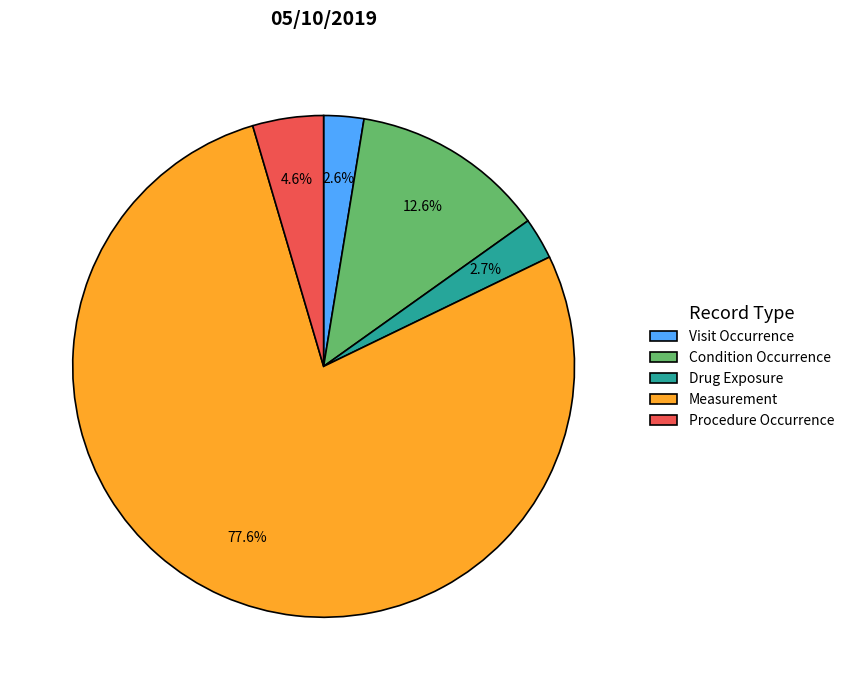

What percentage is the Drug Exposure slice, to the nearest percent?

3%